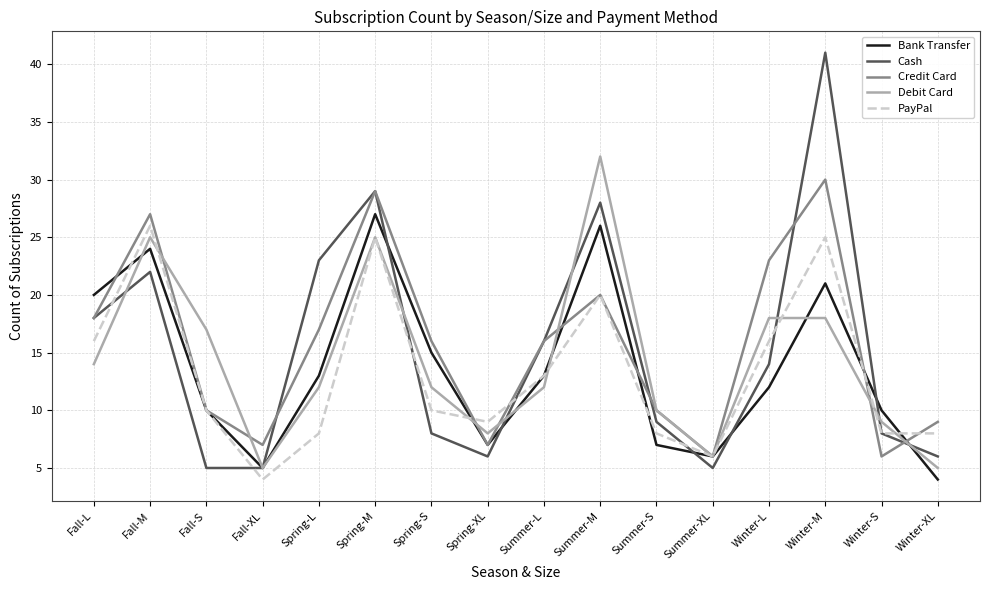

What is the spread (max minus min) of values at Fall-L?

6